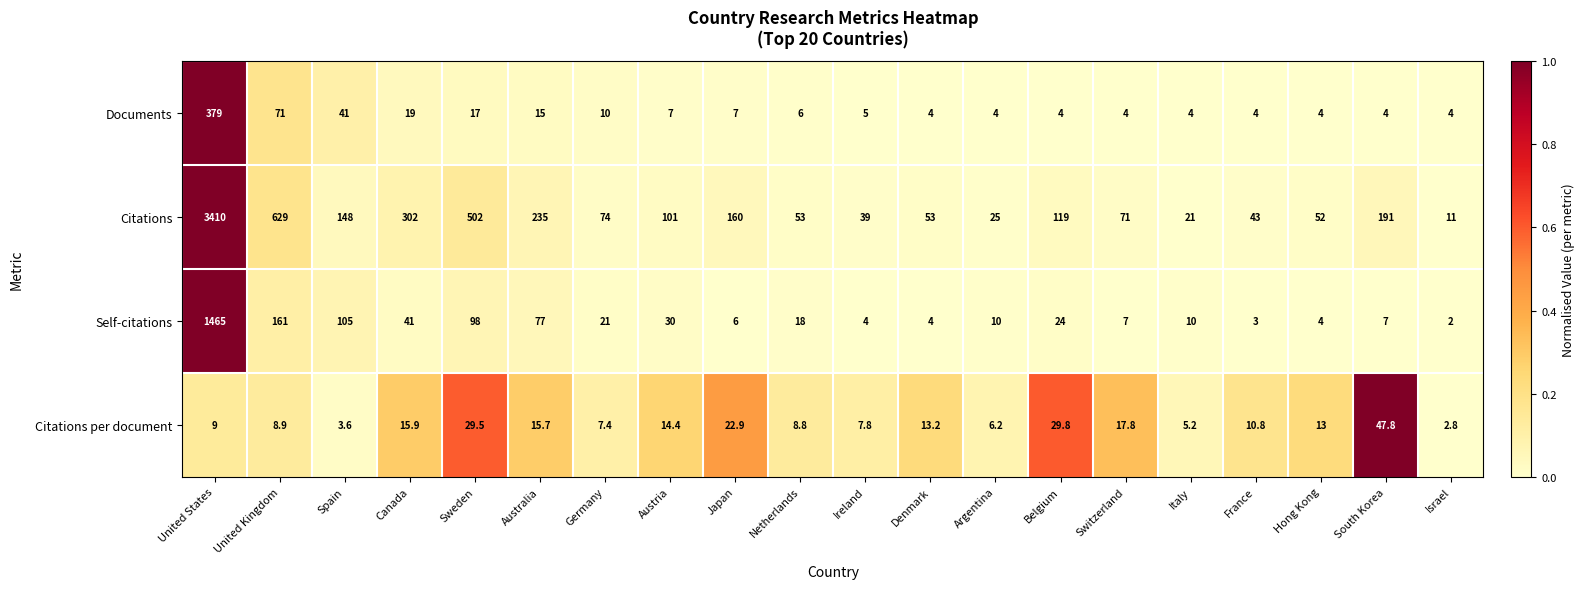

What is the spread (max minus min) of values at Germany?

66.6